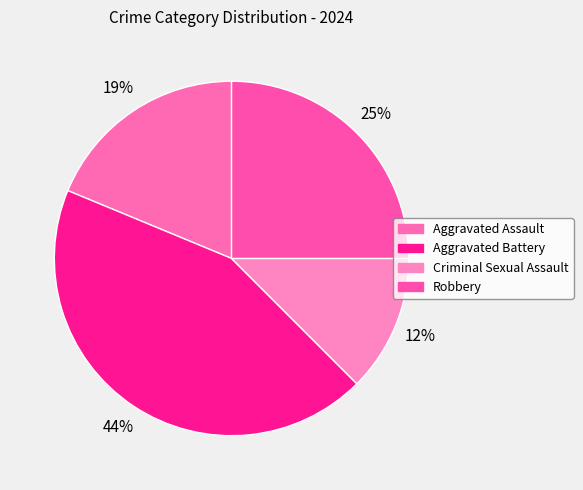

What is the smallest slice in the pie chart?

Criminal Sexual Assault